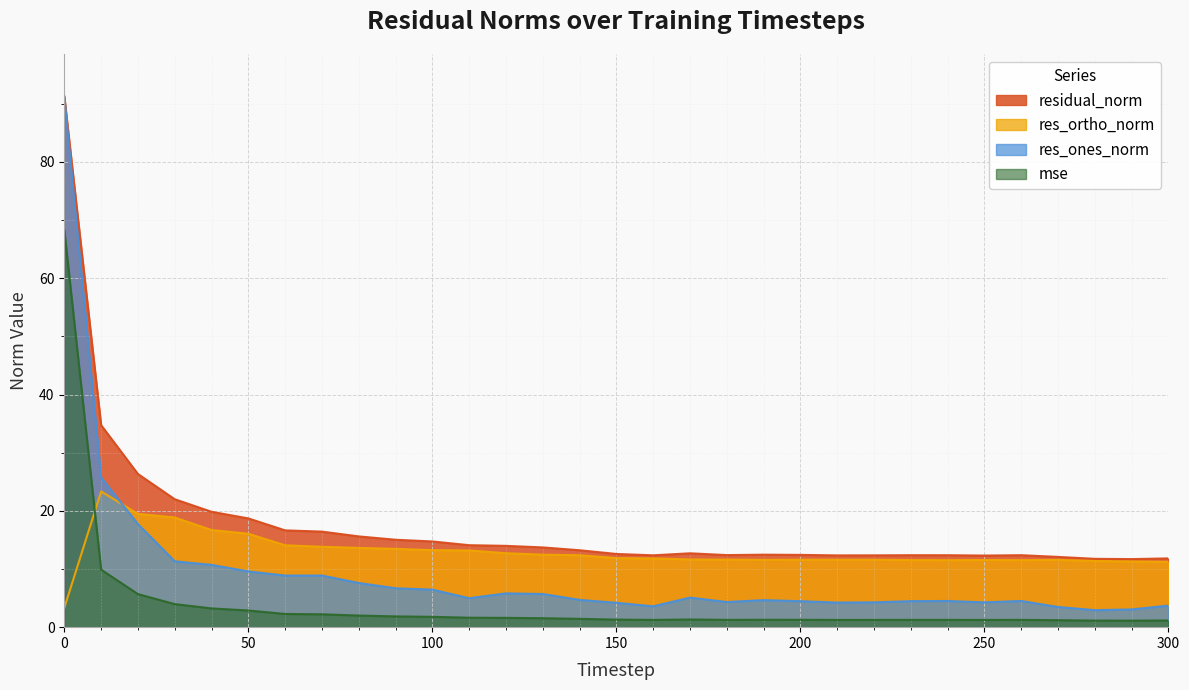

What is the value of the residual_norm point at the 8th from the left?

16.4